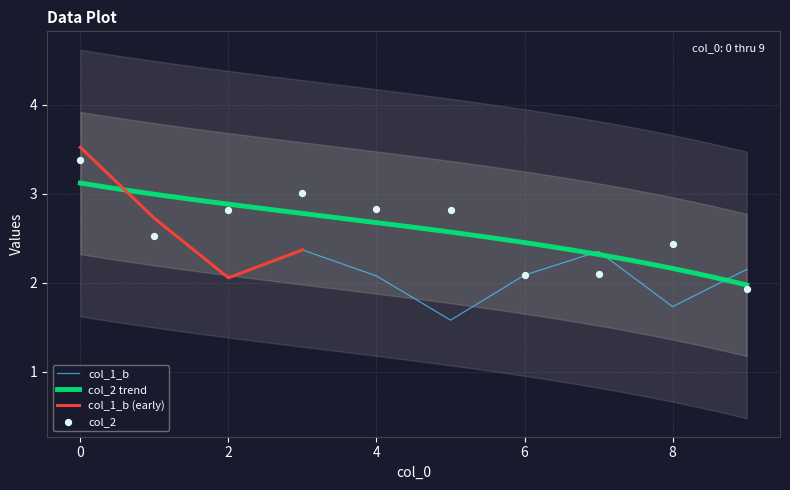

Which series reaches the minimum Y coordinate?

col_1_b